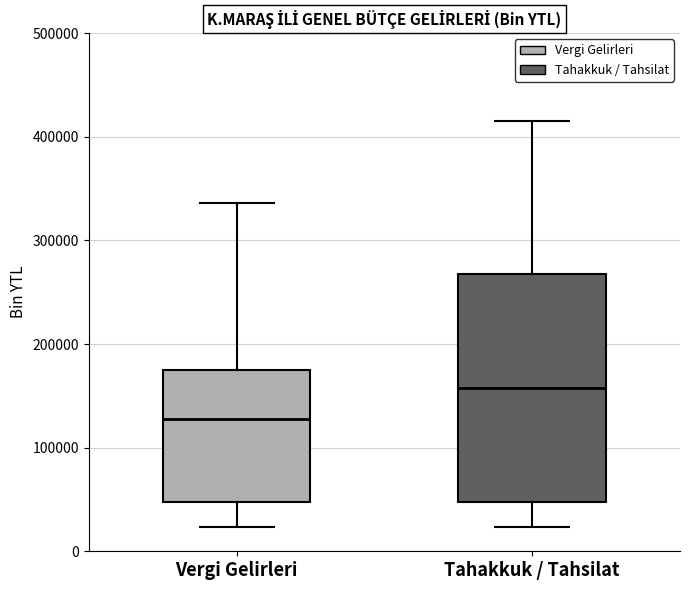

Reading left to right, transcribe this box plot: for each box, give where its median line is, the range the box spans, and where its two whiskers end, as read against the y-axis. The values are not printed on the chart, so give them approximately, as read against the axis.

Vergi Gelirleri: median 130000, box 50000 to 180000, whiskers 20000 to 340000
Tahakkuk / Tahsilat: median 160000, box 50000 to 270000, whiskers 20000 to 410000